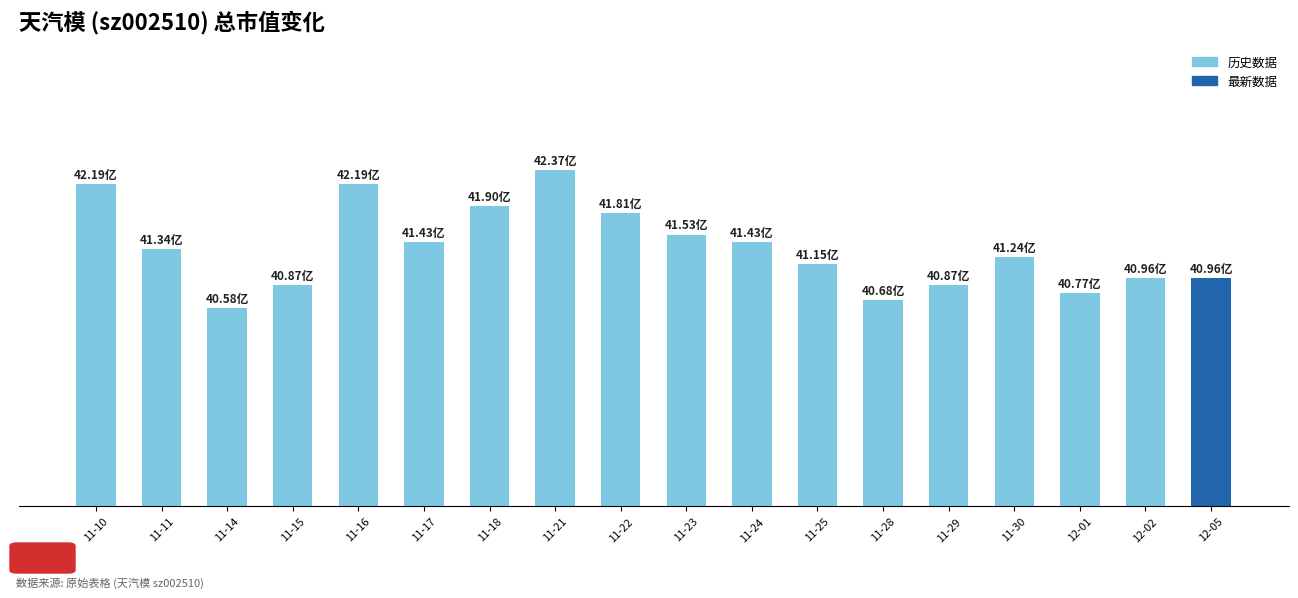

What is the label of the 2nd bar from the left?

11-11